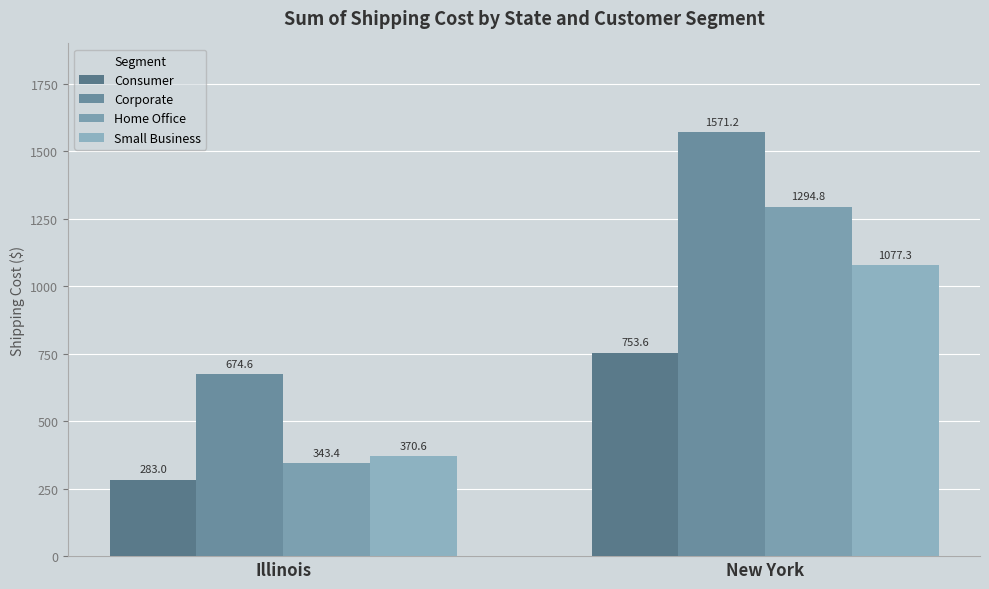

What value does the Small Business series have at Illinois?

370.6